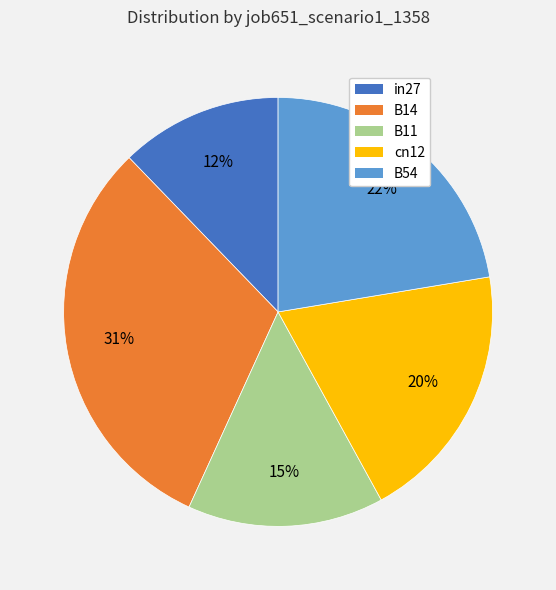

Is it true that B11 is 27% of the pie?

False